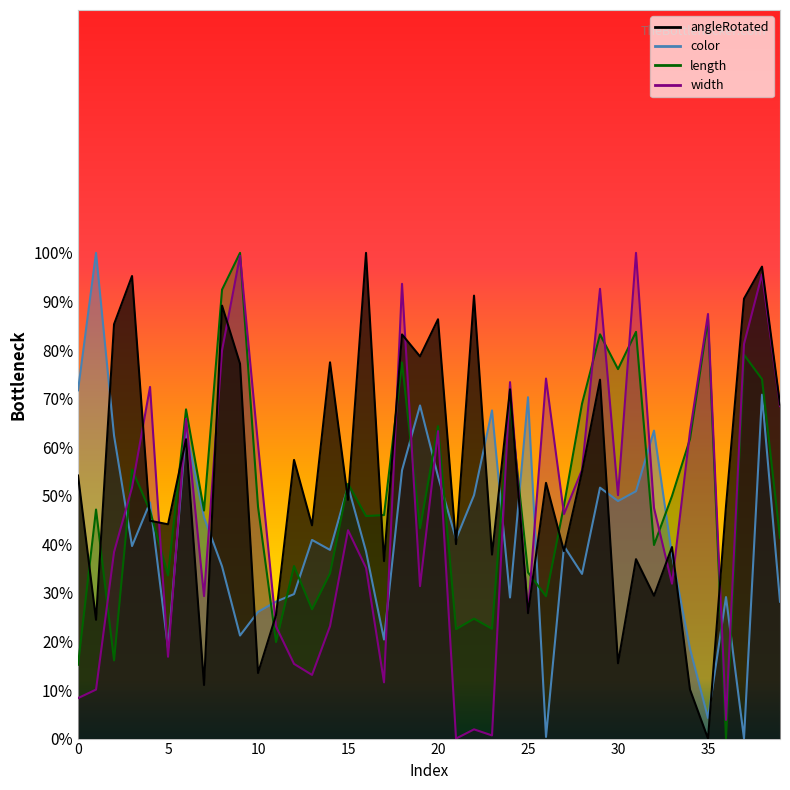

Reading right to left, what are all the values shown in this chart?

angleRotated: 39=0.7	38=1.0	37=0.9	36=0.5	35=0.0	34=0.1	33=0.4	32=0.3	31=0.4	30=0.2	29=0.7	28=0.5	27=0.4	26=0.5	25=0.3	24=0.7	23=0.4	22=0.9	21=0.4	20=0.9	19=0.8	18=0.8	17=0.4	16=1.0	15=0.5	14=0.8	13=0.4	12=0.6	11=0.3	10=0.1	9=0.8	8=0.9	7=0.1	6=0.6	5=0.4	4=0.4	3=1.0	2=0.9	1=0.2	0=0.5
color: 39=0.3	38=0.7	37=0.0	36=0.3	35=0.0	34=0.2	33=0.4	32=0.6	31=0.5	30=0.5	29=0.5	28=0.3	27=0.4	26=0.0	25=0.7	24=0.3	23=0.7	22=0.5	21=0.4	20=0.5	19=0.7	18=0.6	17=0.2	16=0.4	15=0.5	14=0.4	13=0.4	12=0.3	11=0.3	10=0.3	9=0.2	8=0.4	7=0.5	6=0.6	5=0.2	4=0.5	3=0.4	2=0.6	1=1.0	0=0.7
length: 39=0.4	38=0.7	37=0.8	36=0.0	35=0.9	34=0.6	33=0.5	32=0.4	31=0.8	30=0.8	29=0.8	28=0.7	27=0.5	26=0.3	25=0.3	24=0.7	23=0.2	22=0.2	21=0.2	20=0.6	19=0.4	18=0.8	17=0.5	16=0.5	15=0.5	14=0.3	13=0.3	12=0.4	11=0.2	10=0.5	9=1.0	8=0.9	7=0.5	6=0.7	5=0.3	4=0.5	3=0.6	2=0.2	1=0.5	0=0.2
width: 39=0.7	38=1.0	37=0.8	36=0.0	35=0.9	34=0.6	33=0.3	32=0.5	31=1.0	30=0.5	29=0.9	28=0.6	27=0.5	26=0.7	25=0.3	24=0.7	23=0.0	22=0.0	21=0.0	20=0.6	19=0.3	18=0.9	17=0.1	16=0.4	15=0.4	14=0.2	13=0.1	12=0.2	11=0.2	10=0.6	9=1.0	8=0.8	7=0.3	6=0.7	5=0.2	4=0.7	3=0.5	2=0.4	1=0.1	0=0.1